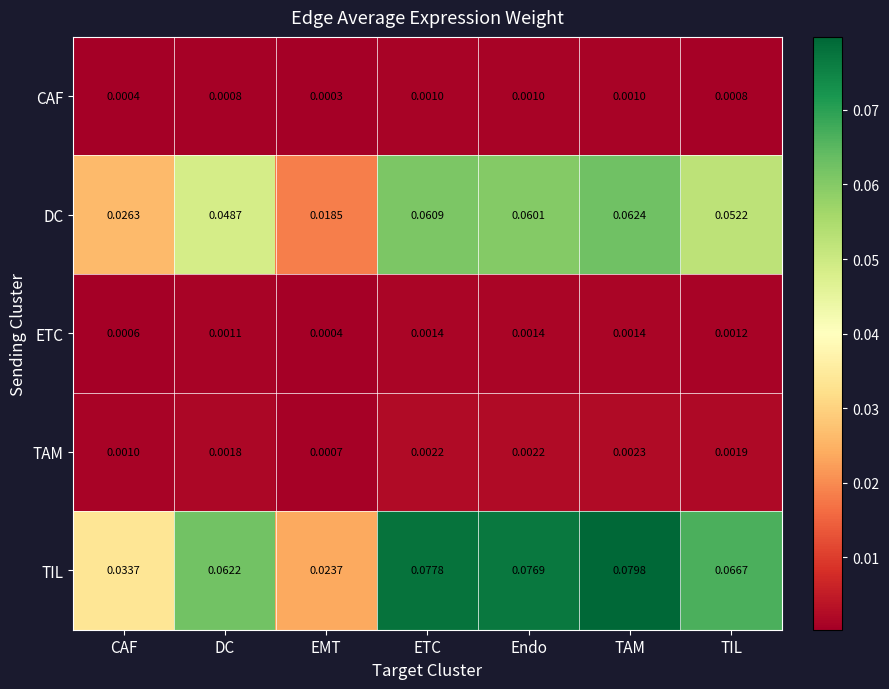

Which series has the largest total across all categories?

TIL